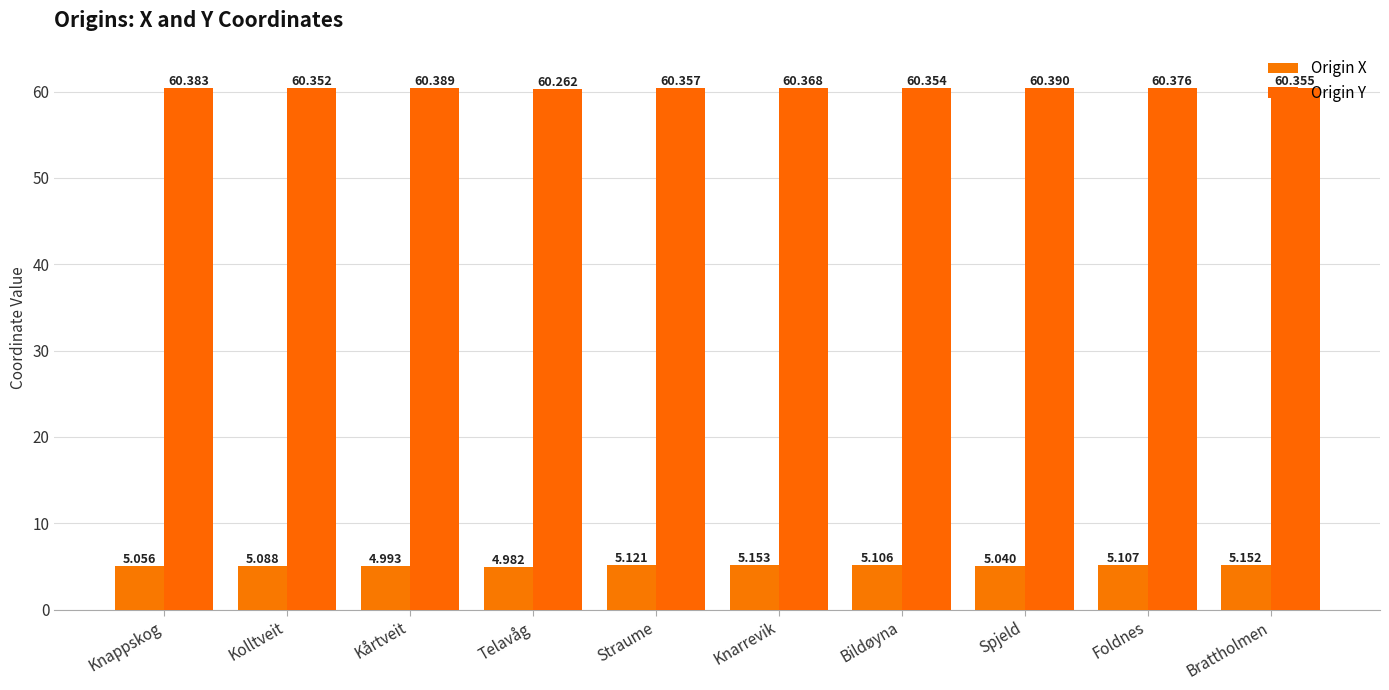

Which category has the highest value across all series?

Spjeld